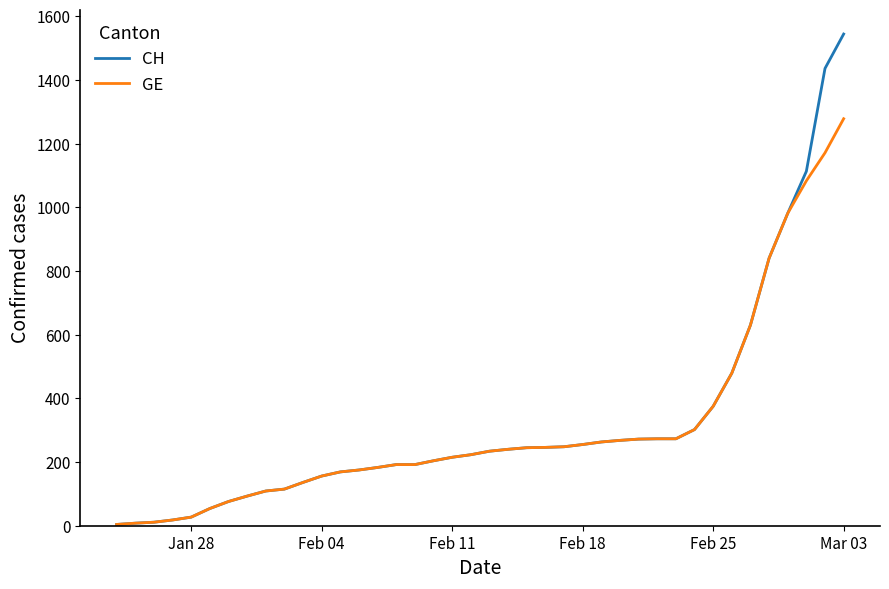

List the series in order of their peak value, highest first.

CH, GE